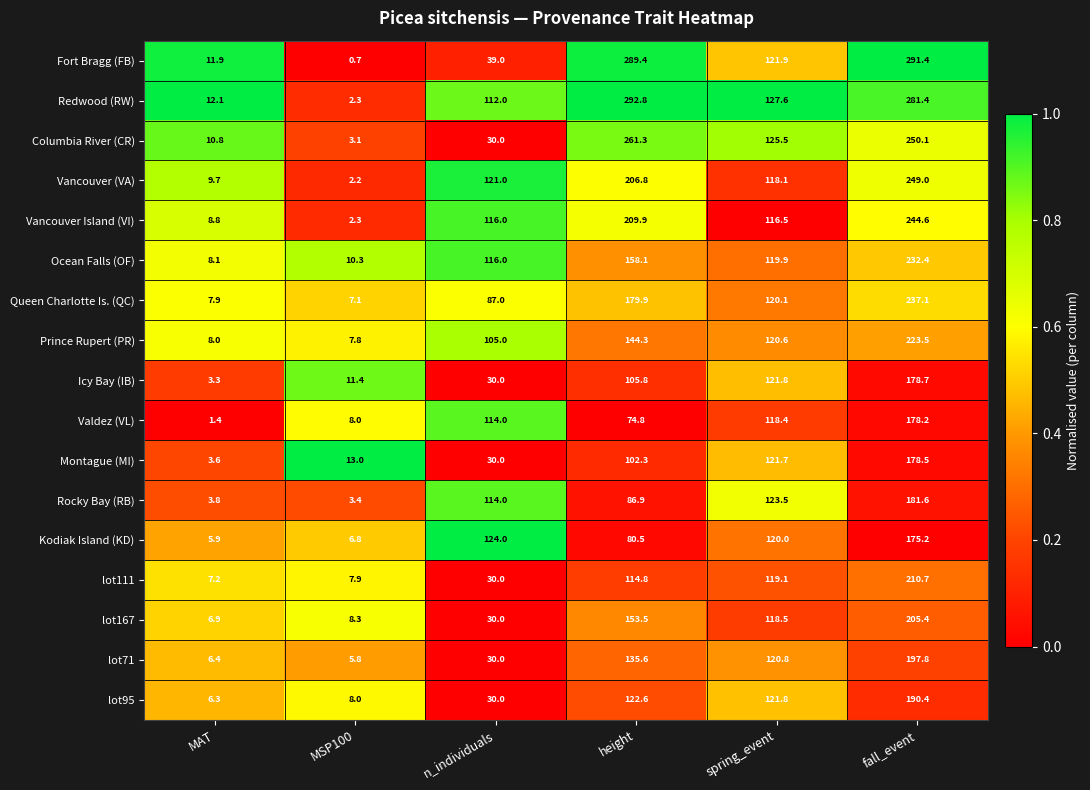

Rank the series by their maximum value, from highest to lowest.

Redwood (RW), Fort Bragg (FB), Columbia River (CR), Vancouver (VA), Vancouver Island (VI), Queen Charlotte Is. (QC), Ocean Falls (OF), Prince Rupert (PR), lot111, lot167, lot71, lot95, Rocky Bay (RB), Icy Bay (IB), Montague (MI), Valdez (VL), Kodiak Island (KD)